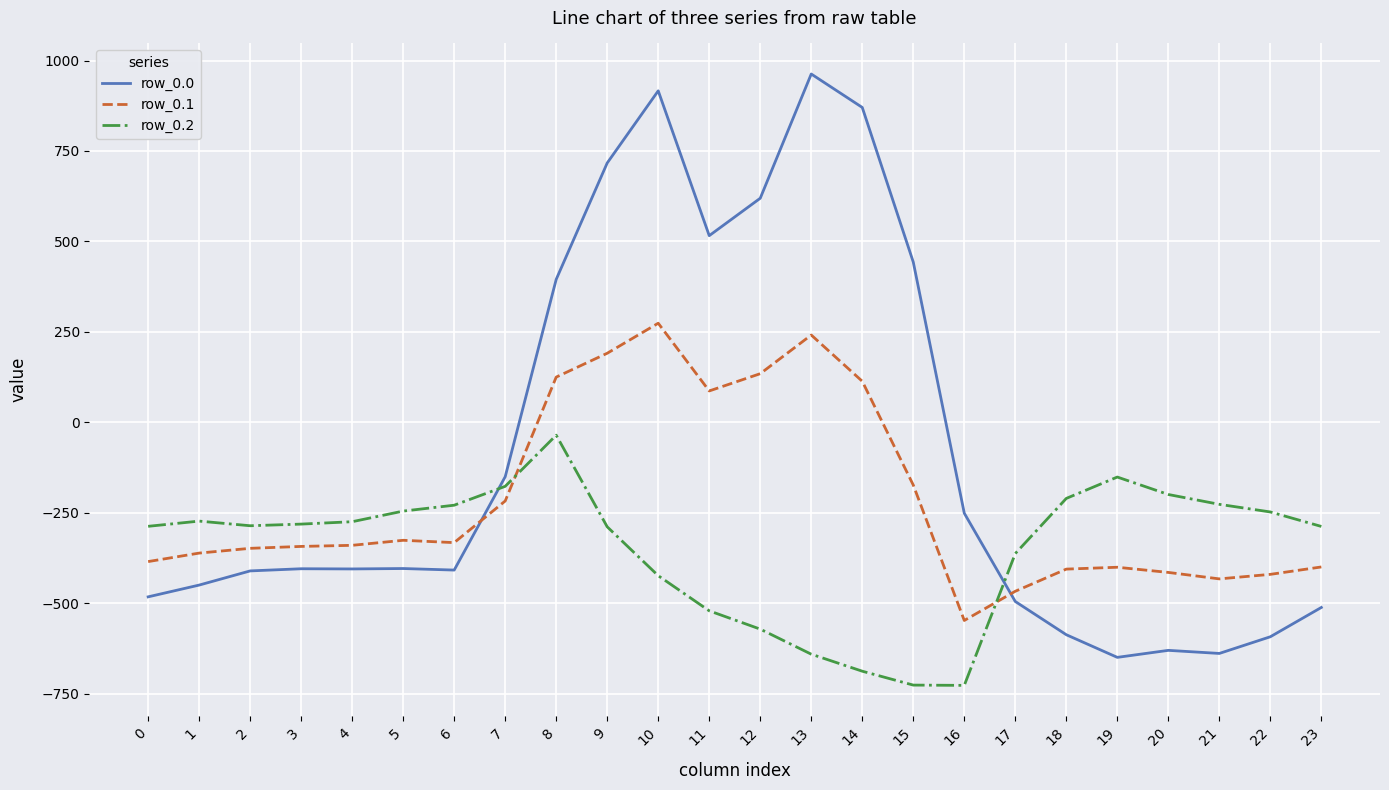

What is the approximate value of row_0.0 at 3?

-404.4